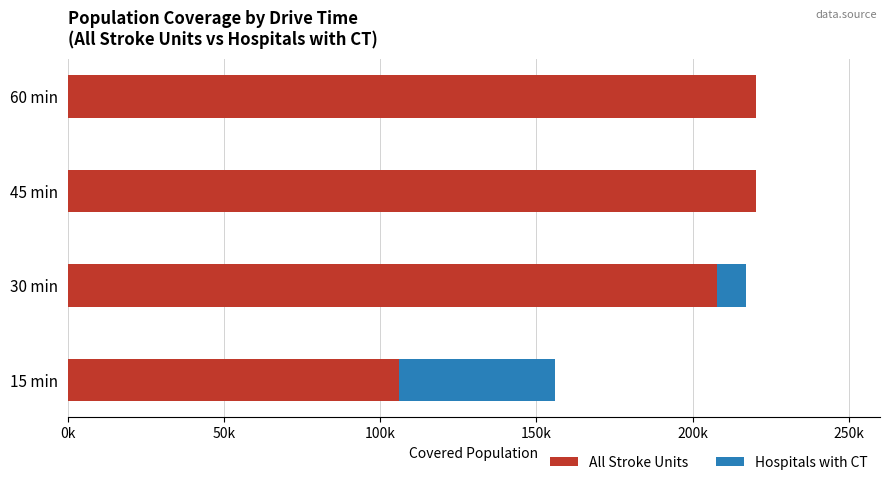

What position from the left is 30 min?

2